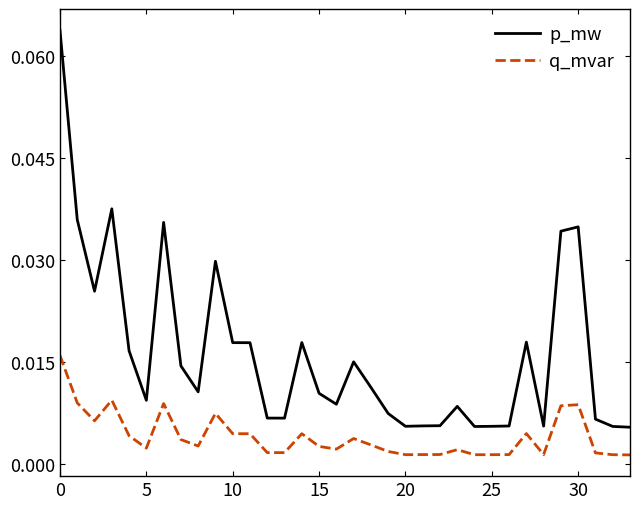

Which series has the largest range (max minus min)?

p_mw